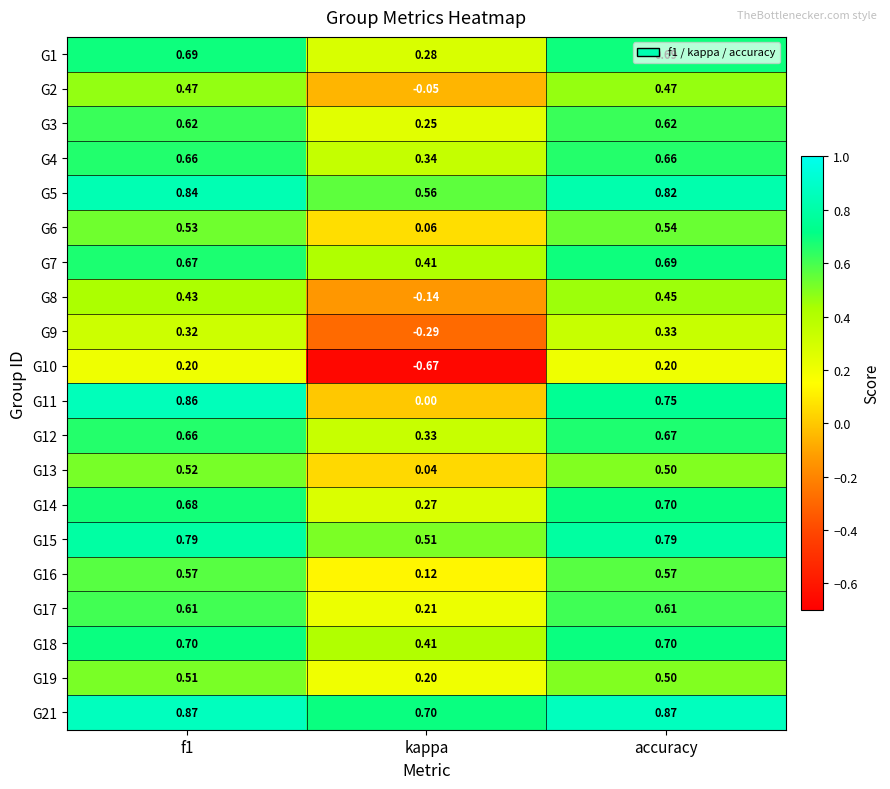

At which label is G16 closest to 0?

kappa